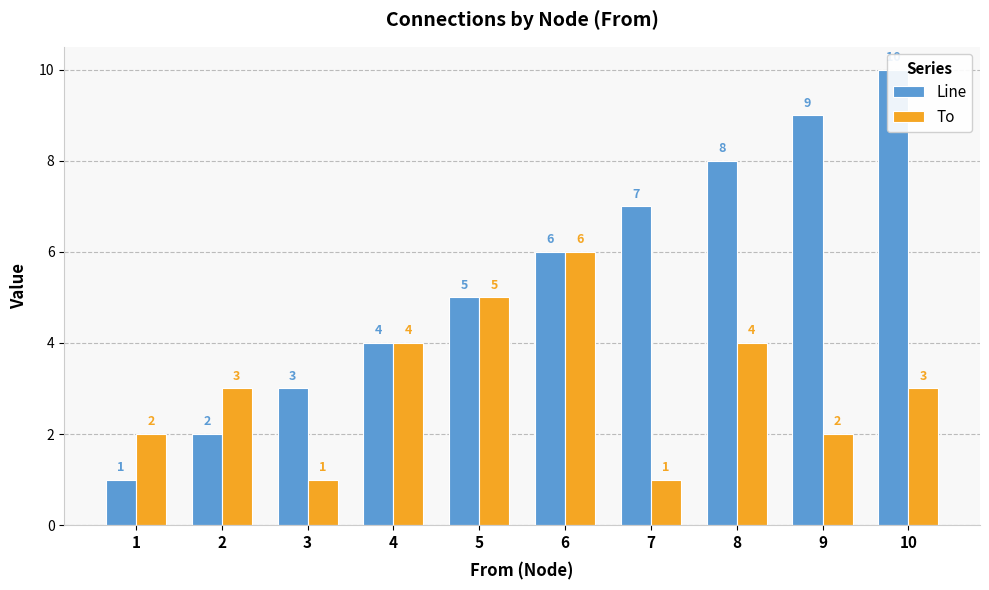

What is the highest value of the Line series?

10